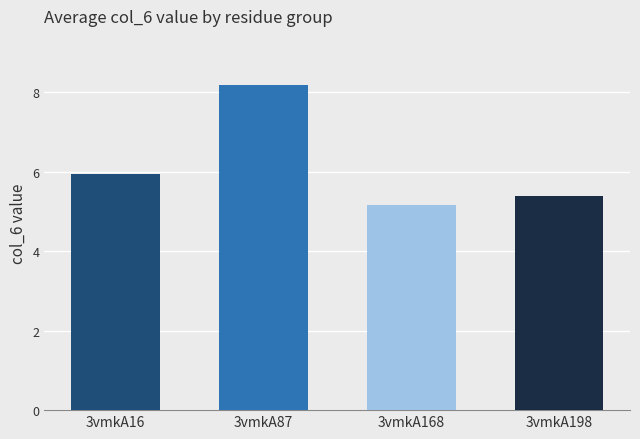

Between 3vmkA87 and 3vmkA16, which is larger?

3vmkA87